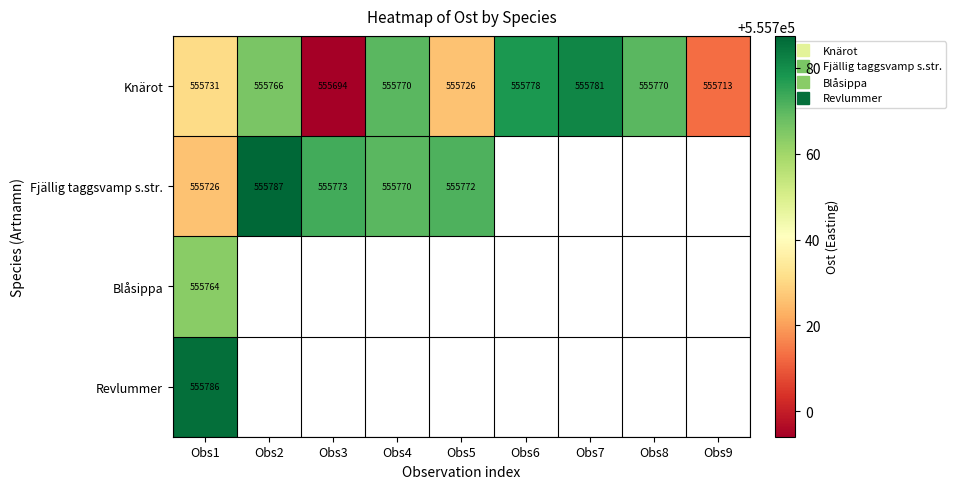

List the series in order of their peak value, highest first.

Fjällig taggsvamp s.str., Revlummer, Knärot, Blåsippa